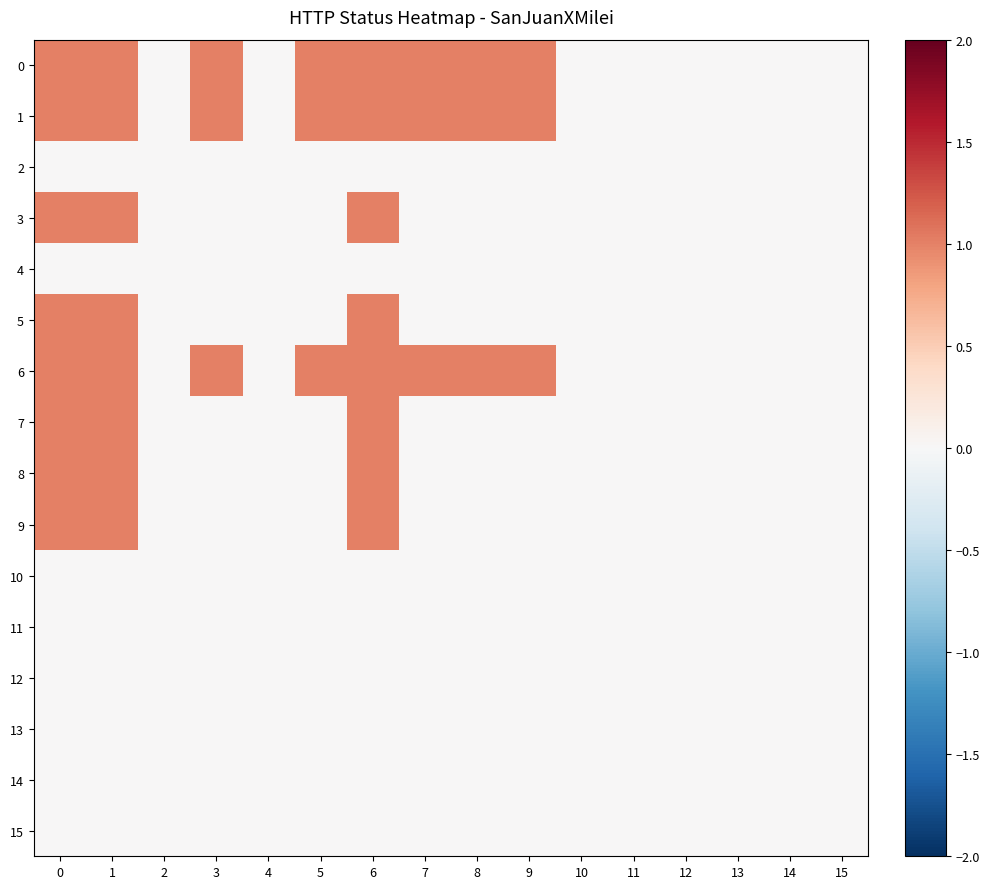

Reading left to right, transcribe all the data shown in this chart.

0: 0=1	1=1	2=0	3=1	4=0	5=1	6=1	7=1	8=1	9=1	10=0	11=0	12=0	13=0	14=0	15=0
1: 0=1	1=1	2=0	3=1	4=0	5=1	6=1	7=1	8=1	9=1	10=0	11=0	12=0	13=0	14=0	15=0
2: 0=0	1=0	2=0	3=0	4=0	5=0	6=0	7=0	8=0	9=0	10=0	11=0	12=0	13=0	14=0	15=0
3: 0=1	1=1	2=0	3=0	4=0	5=0	6=1	7=0	8=0	9=0	10=0	11=0	12=0	13=0	14=0	15=0
4: 0=0	1=0	2=0	3=0	4=0	5=0	6=0	7=0	8=0	9=0	10=0	11=0	12=0	13=0	14=0	15=0
5: 0=1	1=1	2=0	3=0	4=0	5=0	6=1	7=0	8=0	9=0	10=0	11=0	12=0	13=0	14=0	15=0
6: 0=1	1=1	2=0	3=1	4=0	5=1	6=1	7=1	8=1	9=1	10=0	11=0	12=0	13=0	14=0	15=0
7: 0=1	1=1	2=0	3=0	4=0	5=0	6=1	7=0	8=0	9=0	10=0	11=0	12=0	13=0	14=0	15=0
8: 0=1	1=1	2=0	3=0	4=0	5=0	6=1	7=0	8=0	9=0	10=0	11=0	12=0	13=0	14=0	15=0
9: 0=1	1=1	2=0	3=0	4=0	5=0	6=1	7=0	8=0	9=0	10=0	11=0	12=0	13=0	14=0	15=0
10: 0=0	1=0	2=0	3=0	4=0	5=0	6=0	7=0	8=0	9=0	10=0	11=0	12=0	13=0	14=0	15=0
11: 0=0	1=0	2=0	3=0	4=0	5=0	6=0	7=0	8=0	9=0	10=0	11=0	12=0	13=0	14=0	15=0
12: 0=0	1=0	2=0	3=0	4=0	5=0	6=0	7=0	8=0	9=0	10=0	11=0	12=0	13=0	14=0	15=0
13: 0=0	1=0	2=0	3=0	4=0	5=0	6=0	7=0	8=0	9=0	10=0	11=0	12=0	13=0	14=0	15=0
14: 0=0	1=0	2=0	3=0	4=0	5=0	6=0	7=0	8=0	9=0	10=0	11=0	12=0	13=0	14=0	15=0
15: 0=0	1=0	2=0	3=0	4=0	5=0	6=0	7=0	8=0	9=0	10=0	11=0	12=0	13=0	14=0	15=0